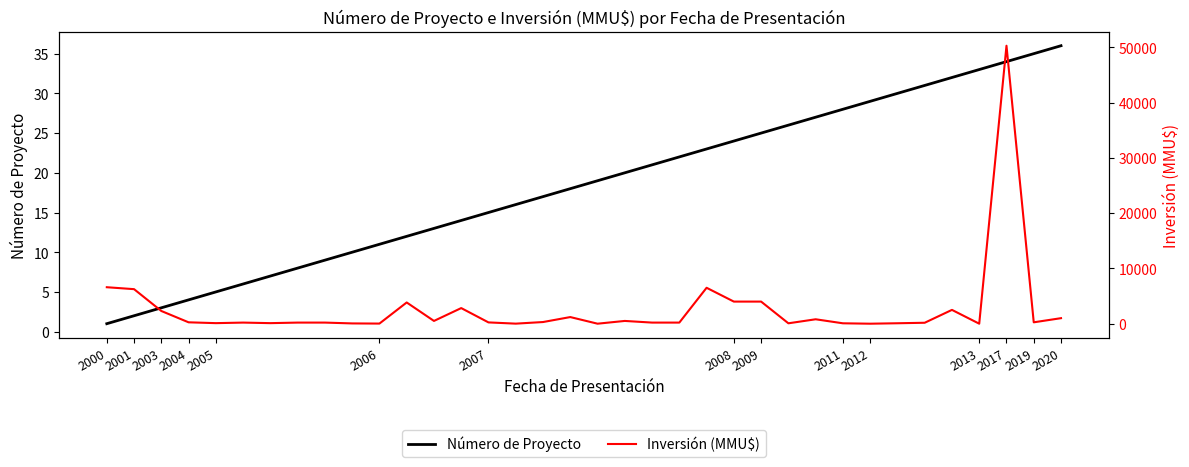

What is the maximum value for Número de Proyecto?

36